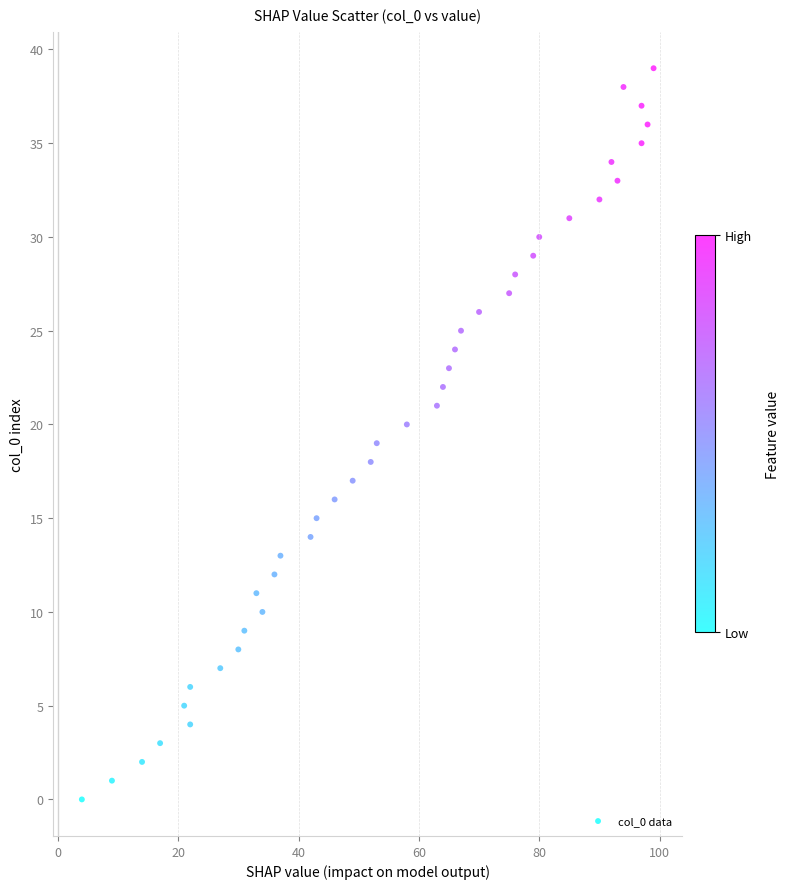

What is the range of X values (max minus min)?

95